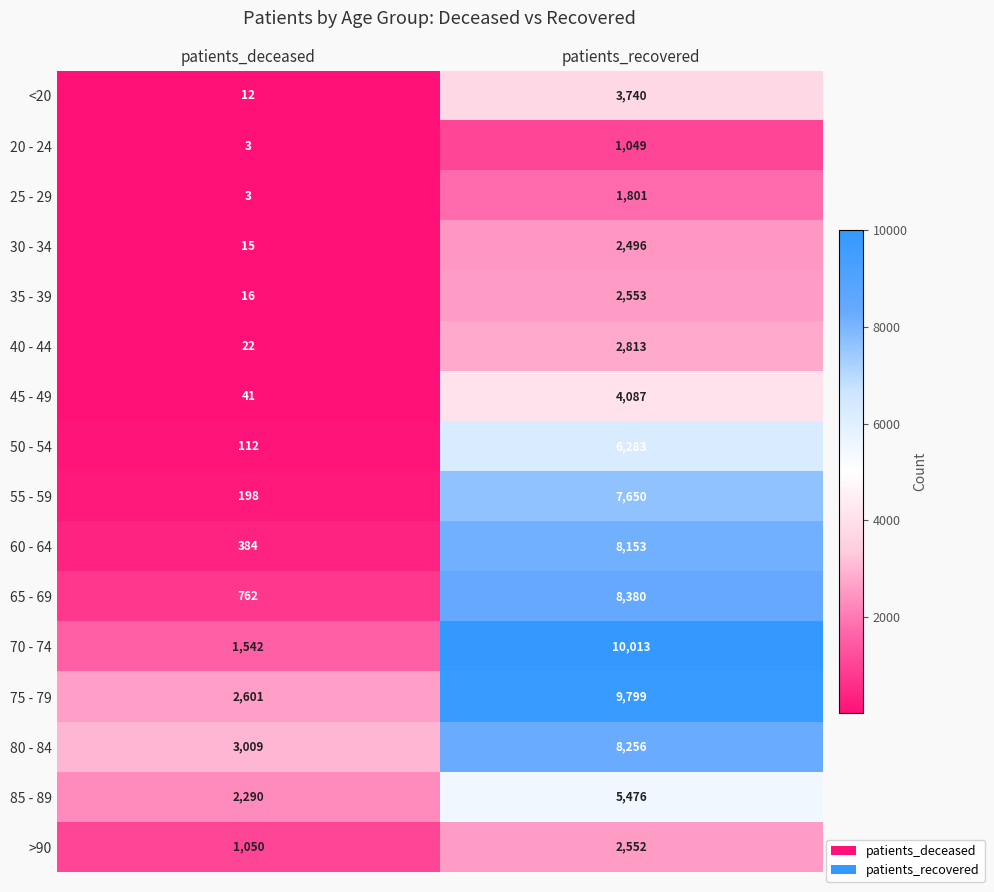

True or false: 55 - 59 has a value of 11751 at patients_recovered.

False